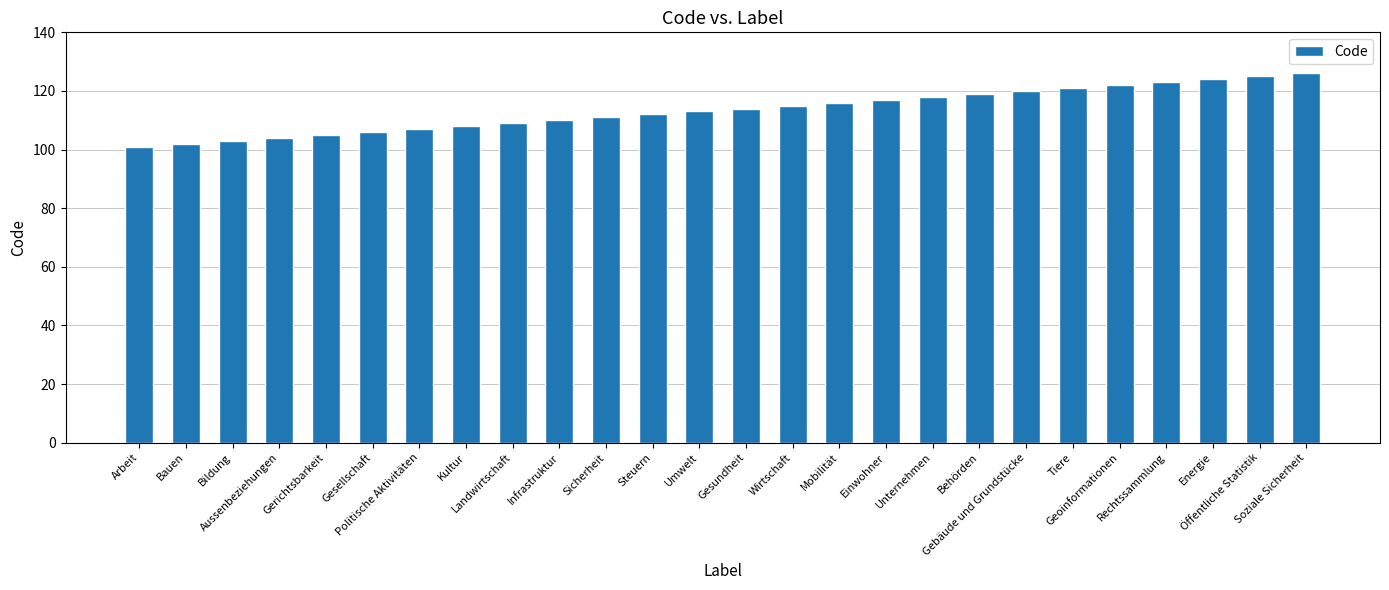

What is the greatest value displayed?

126